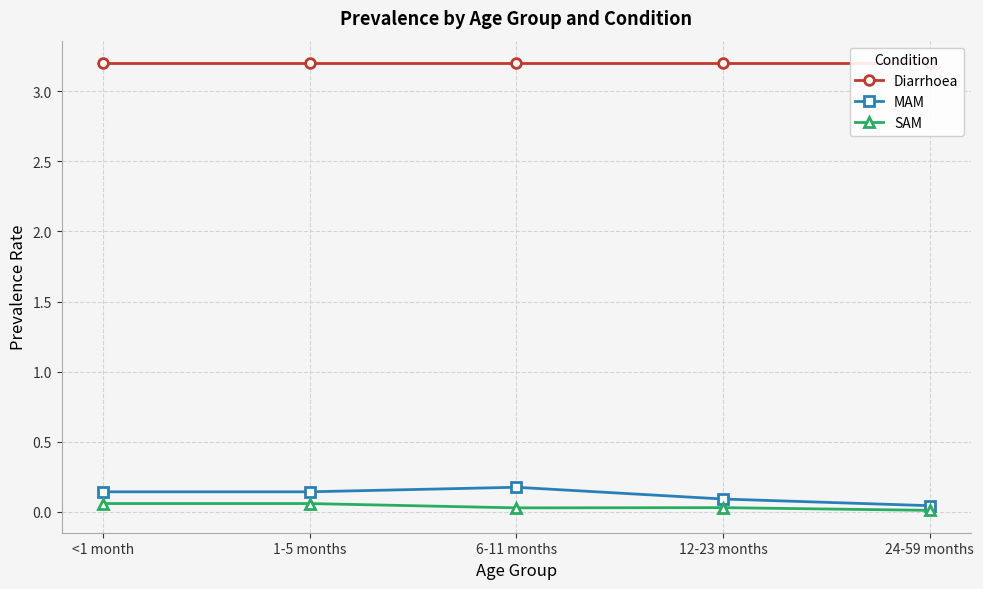

What is the maximum value for Diarrhoea?

3.2